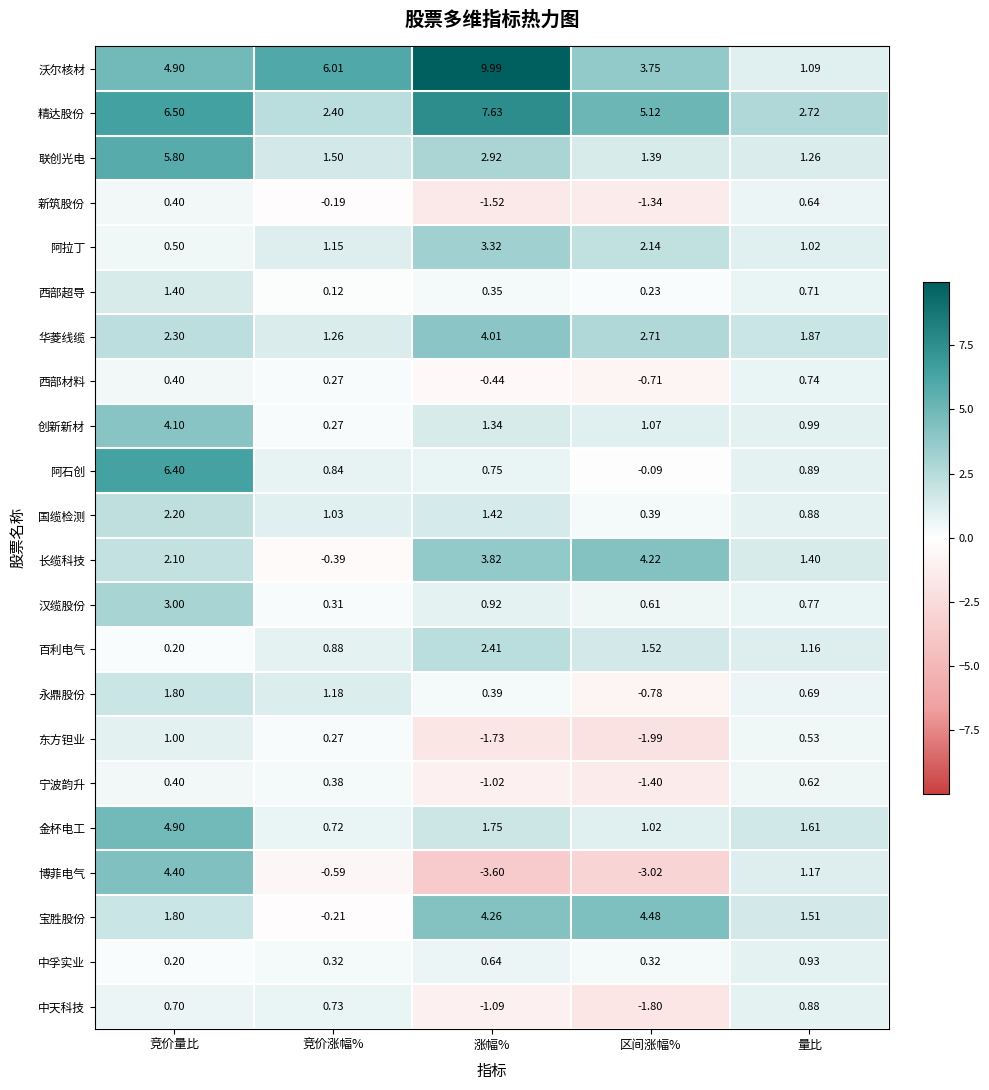

Which label corresponds to the largest value in the chart?

涨幅%